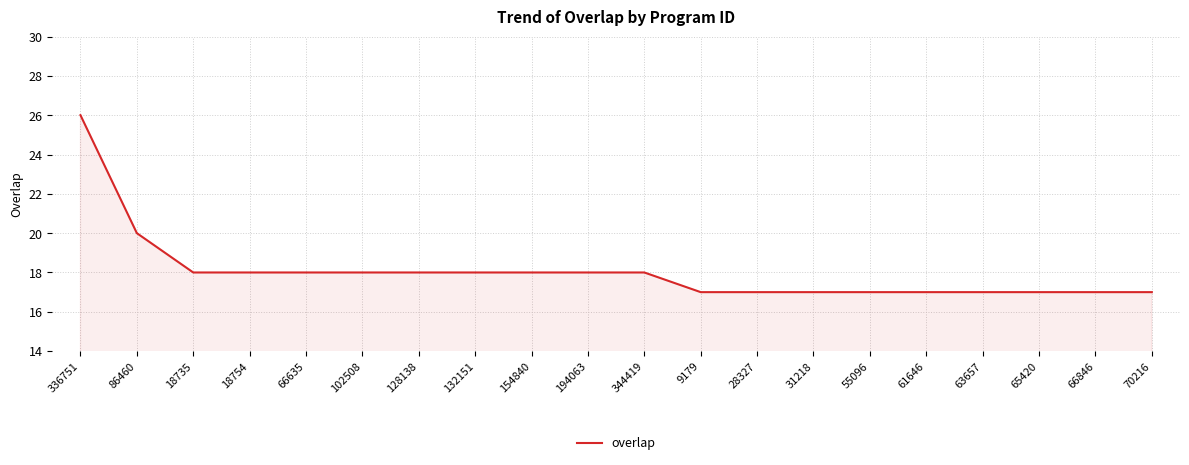

What is the smallest value displayed?

17